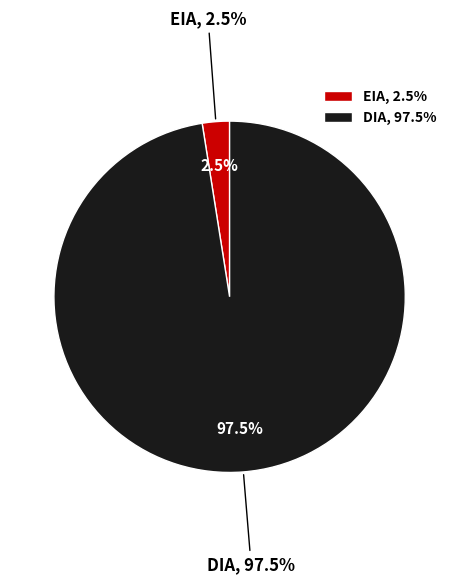

Is the sum of DIA and EIA greater than half?

Yes